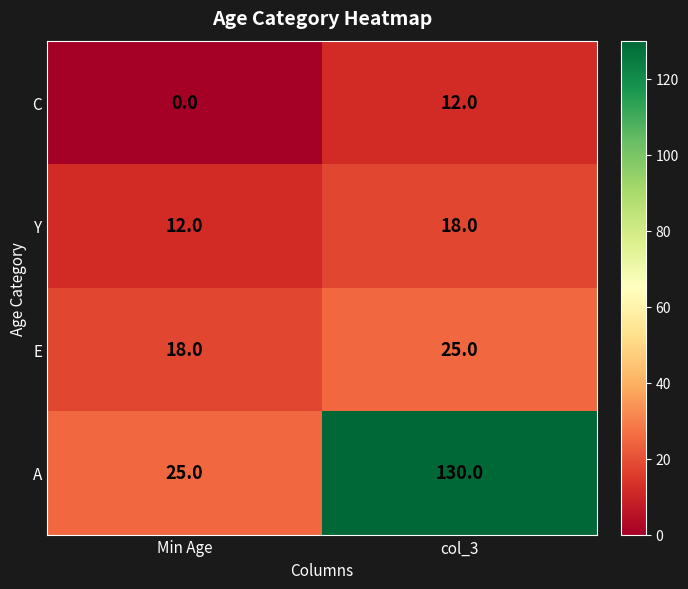

Is it true that A equals 25 at Min Age?

True